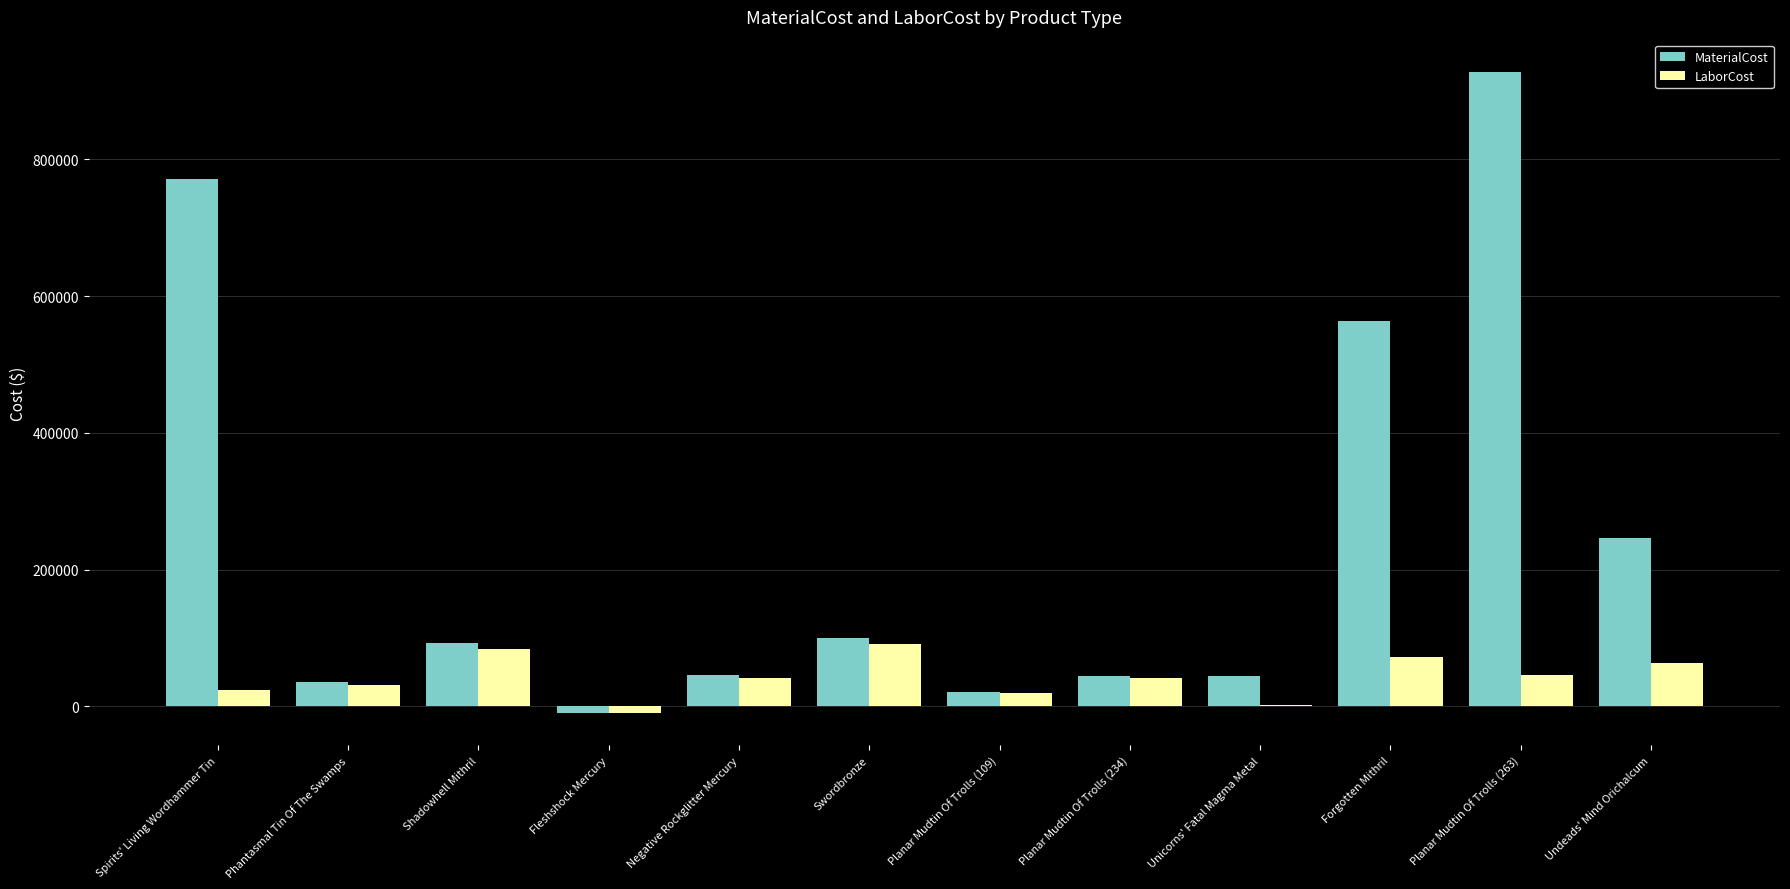

What is the total value across all series at Planar Mudtin Of Trolls (234)?

85503.6